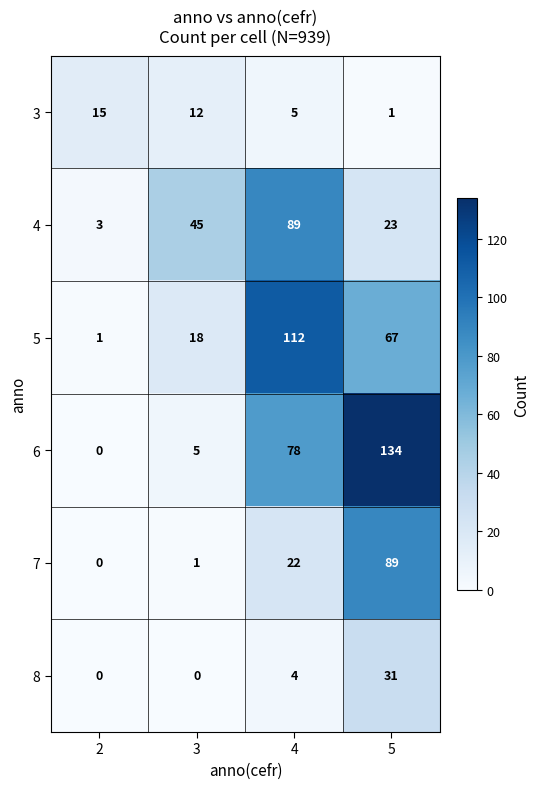

Count the number of data series in this chart.

6